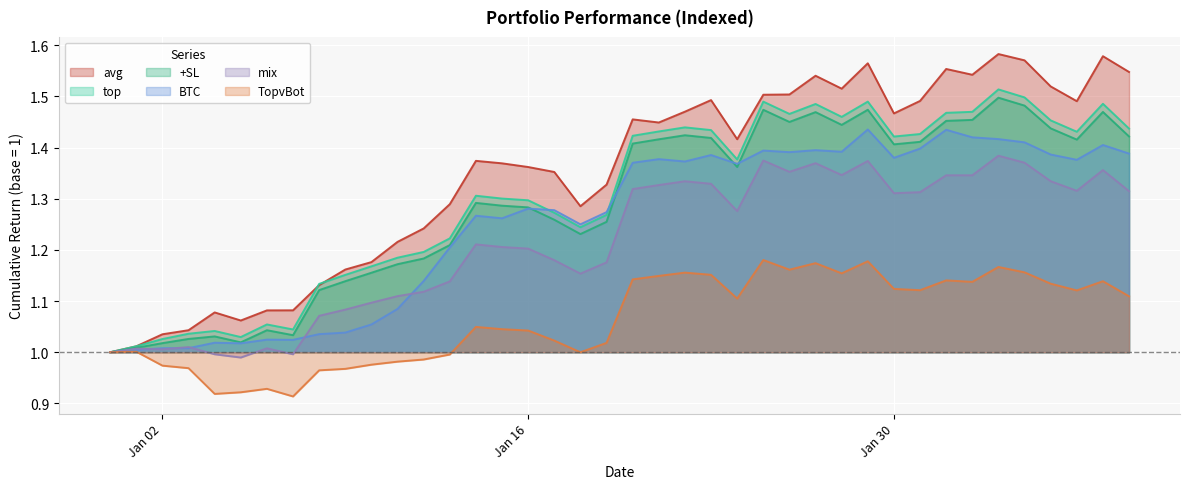

Which series has the widest spread of values?

avg